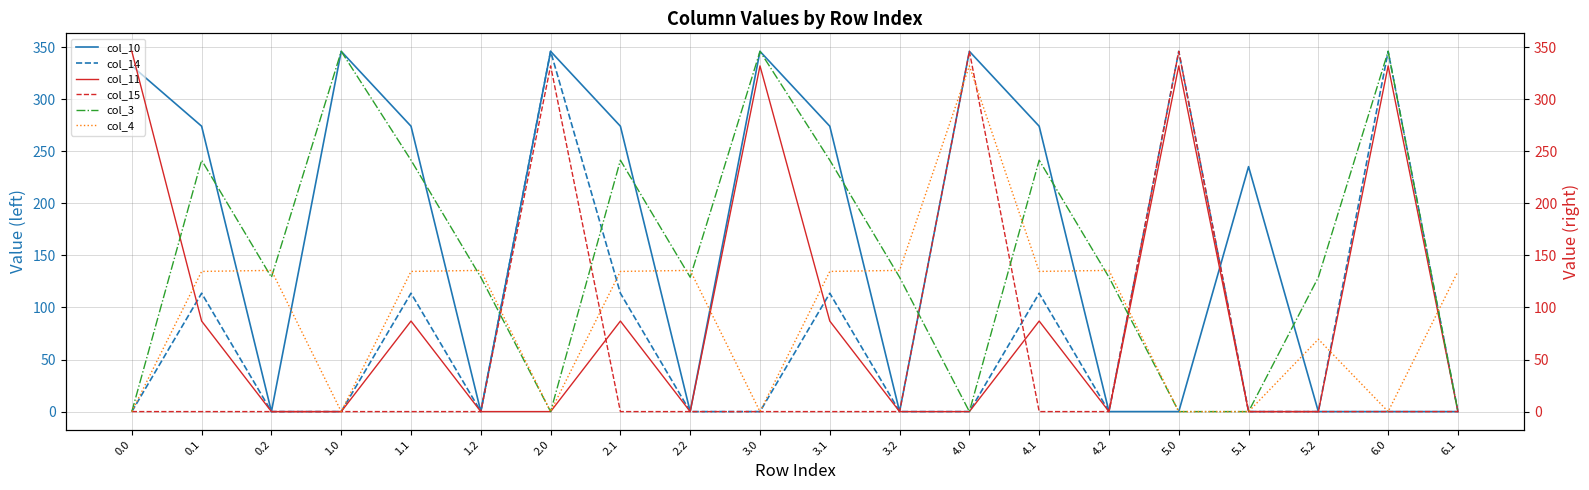

Is this an area chart (filled region under the line)?

No